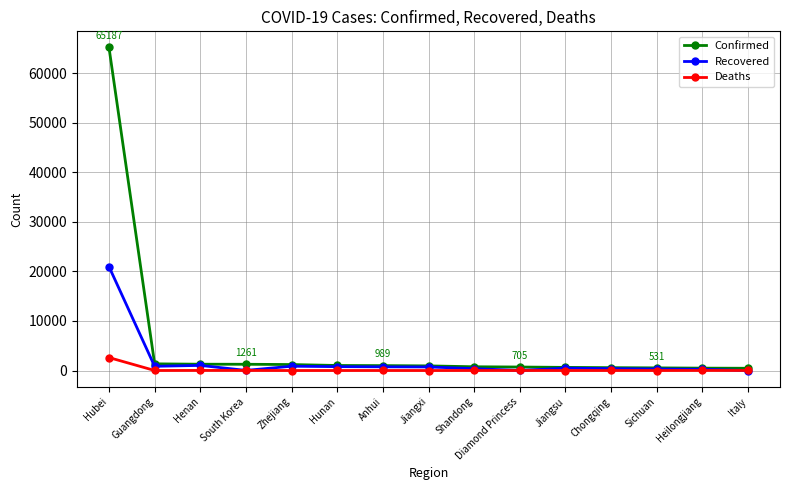

At which label does Recovered first exceed 478?

Hubei